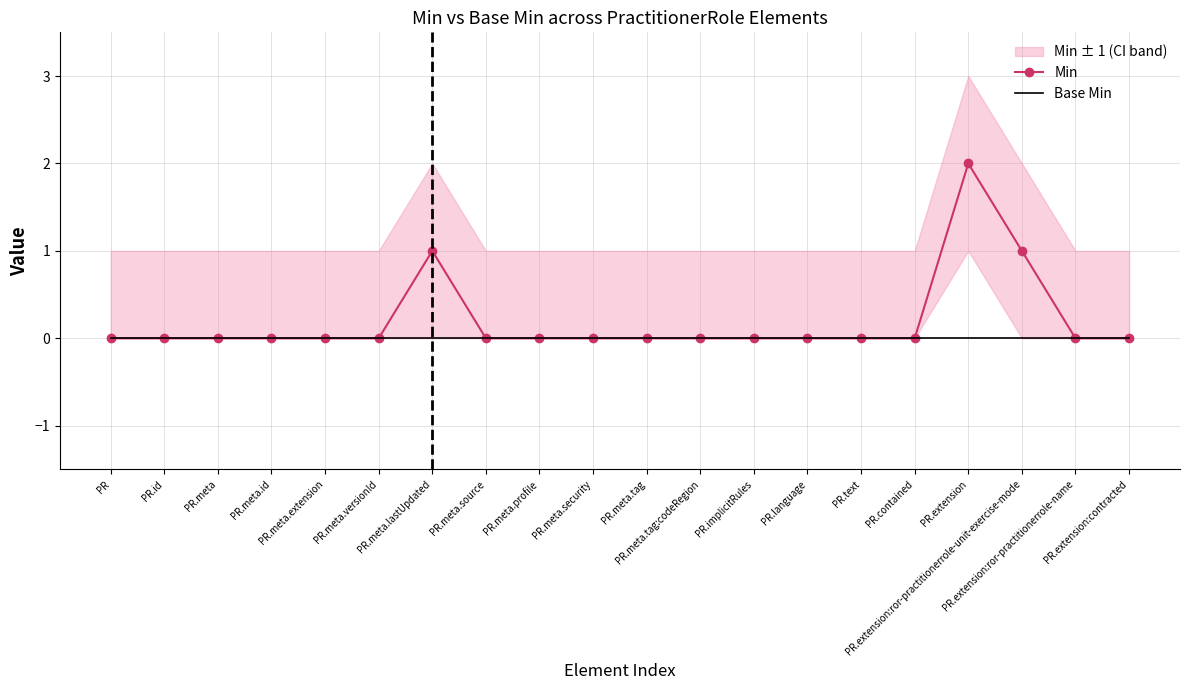

True or false: Base Min and Min cross at least once.

False